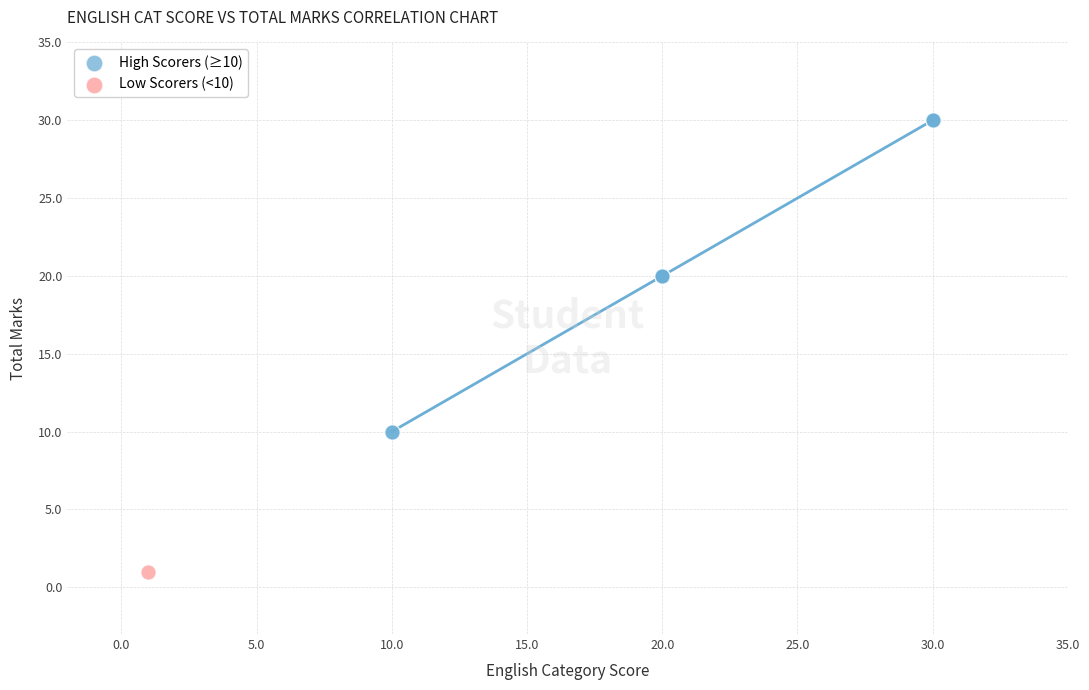

What are all the series names shown in the legend?

High Scorers (≥10), Low Scorers (<10)